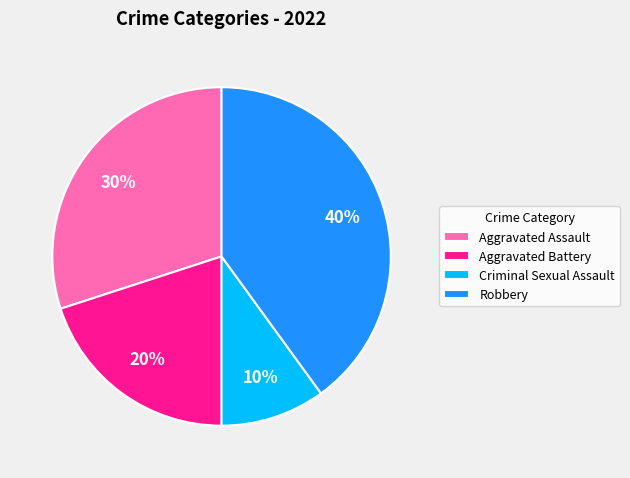

Which slice is the smallest?

Criminal Sexual Assault